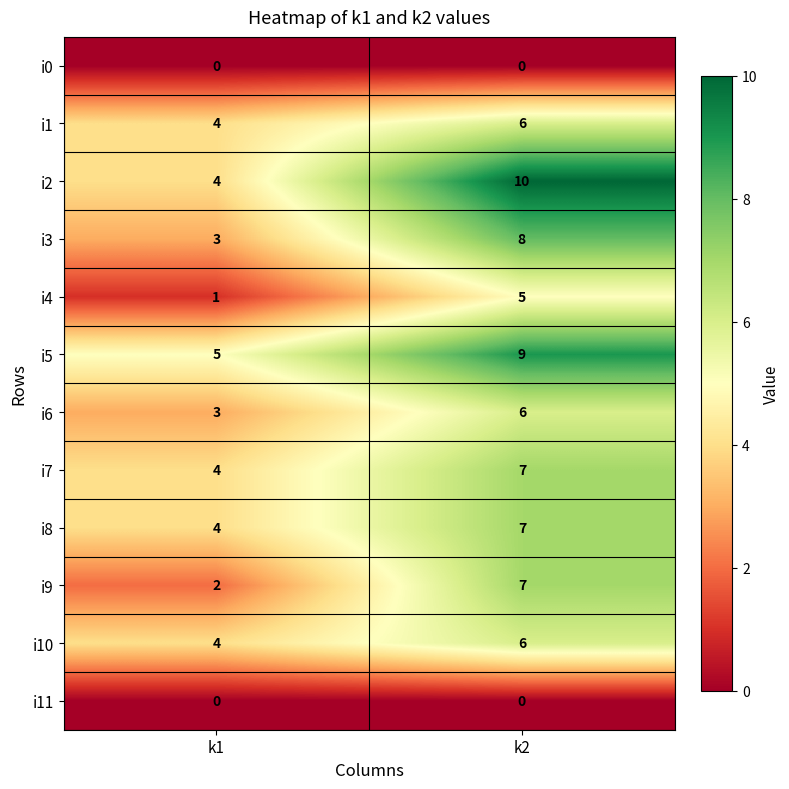

What is the greatest value displayed?

10